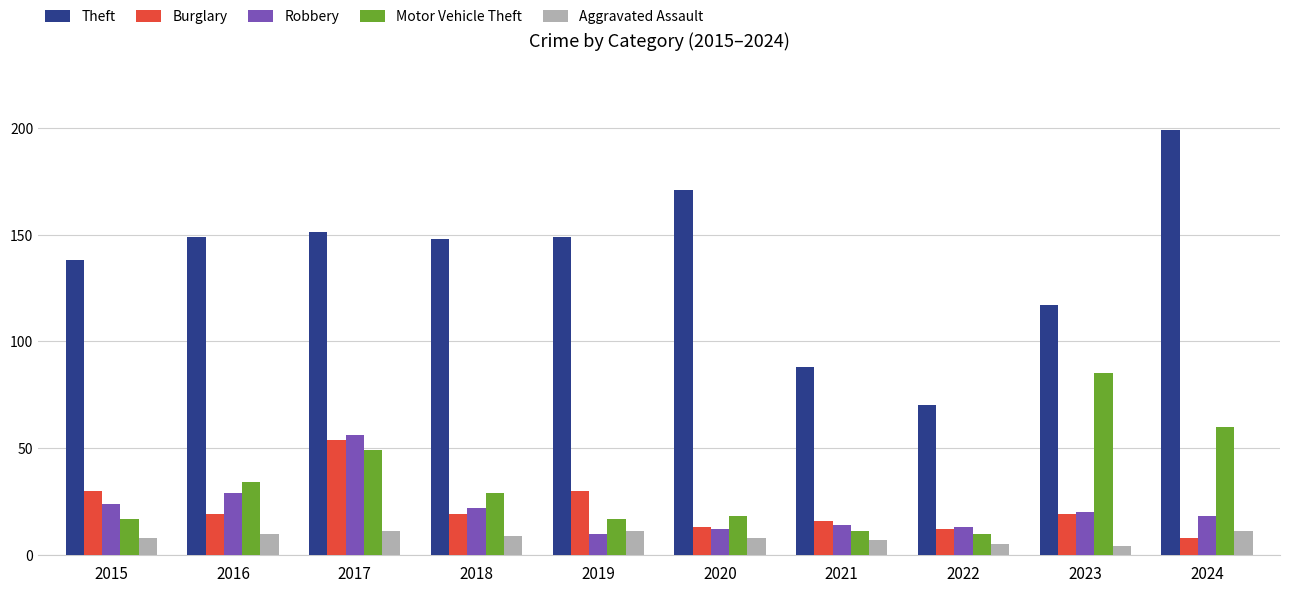

What is the average value of the Theft series?

138